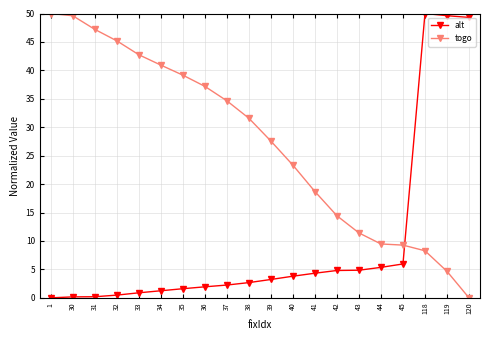

What is the difference between the highest and lowest values at 37?

32.4